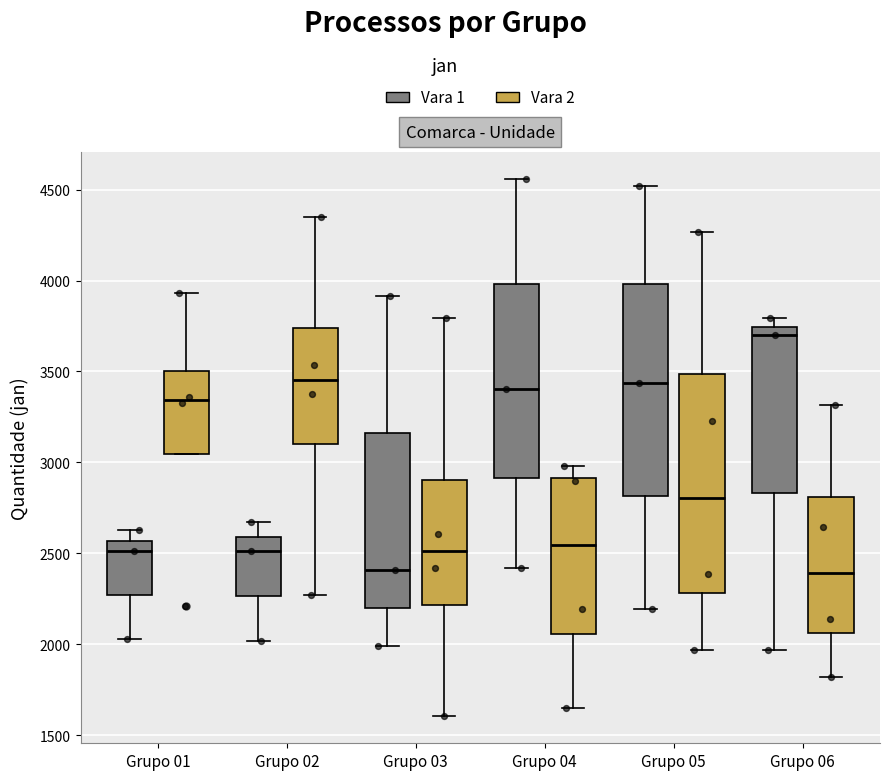

Reading left to right, transcribe this box plot: for each box, give where its median line is, the range the box spans, and where its two whiskers end, as read against the y-axis. The values are not printed on the chart, so give them approximately, as read against the axis.

Grupo 01 (Vara 1): median 2500, box 2250 to 2550, whiskers 2050 to 2650
Grupo 01 (Vara 2): median 3350, box 3050 to 3500, whiskers 3050 to 3950
Grupo 02 (Vara 1): median 2500, box 2250 to 2600, whiskers 2000 to 2650
Grupo 02 (Vara 2): median 3450, box 3100 to 3750, whiskers 2250 to 4350
Grupo 03 (Vara 1): median 2400, box 2200 to 3150, whiskers 2000 to 3900
Grupo 03 (Vara 2): median 2500, box 2200 to 2900, whiskers 1600 to 3800
Grupo 04 (Vara 1): median 3400, box 2900 to 4000, whiskers 2400 to 4550
Grupo 04 (Vara 2): median 2550, box 2050 to 2900, whiskers 1650 to 3000
Grupo 05 (Vara 1): median 3450, box 2800 to 4000, whiskers 2200 to 4500
Grupo 05 (Vara 2): median 2800, box 2300 to 3500, whiskers 1950 to 4250
Grupo 06 (Vara 1): median 3700, box 2850 to 3750, whiskers 1950 to 3800
Grupo 06 (Vara 2): median 2400, box 2050 to 2800, whiskers 1800 to 3300